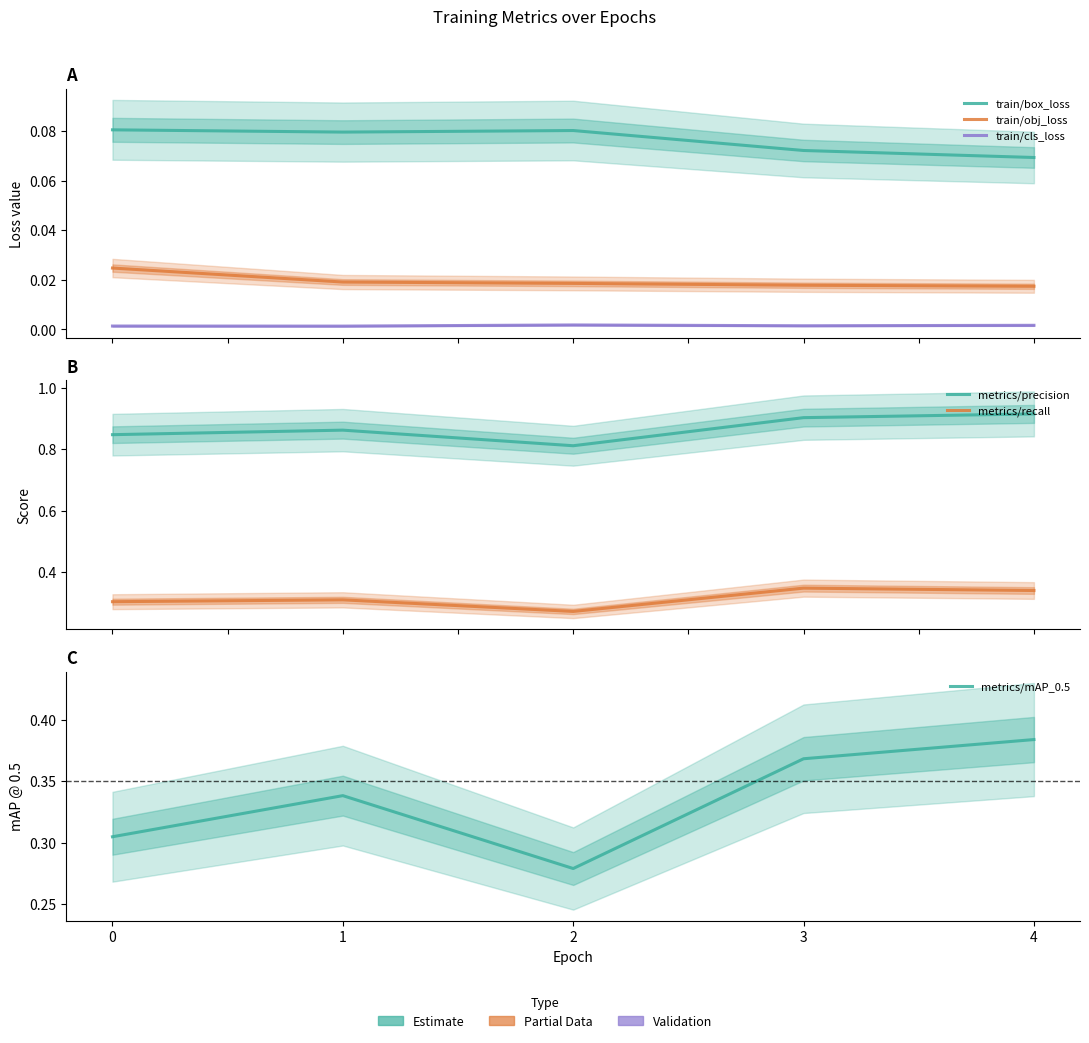

Is it true that metrics/mAP_0.5 equals 0.3 at 0?

True